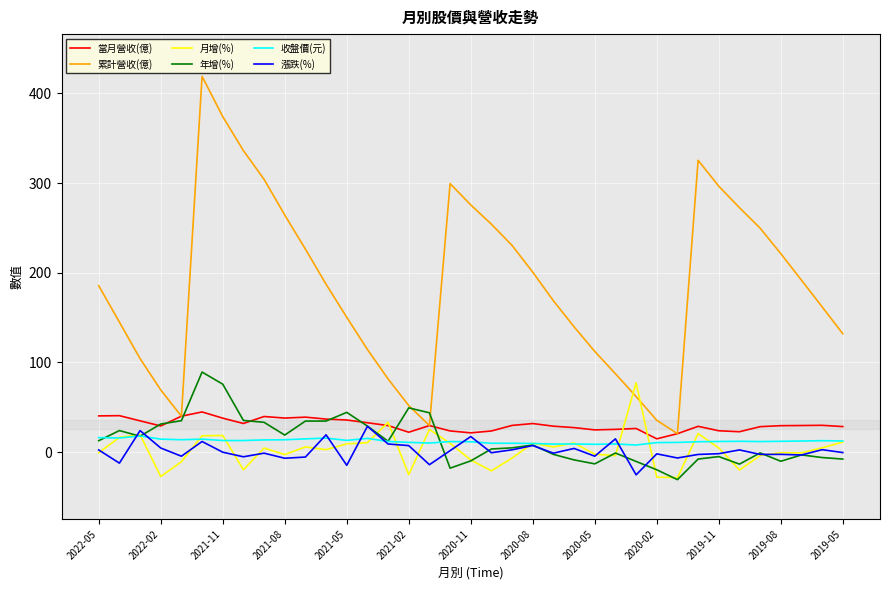

Which series has the widest spread of values?

累計營收(億)